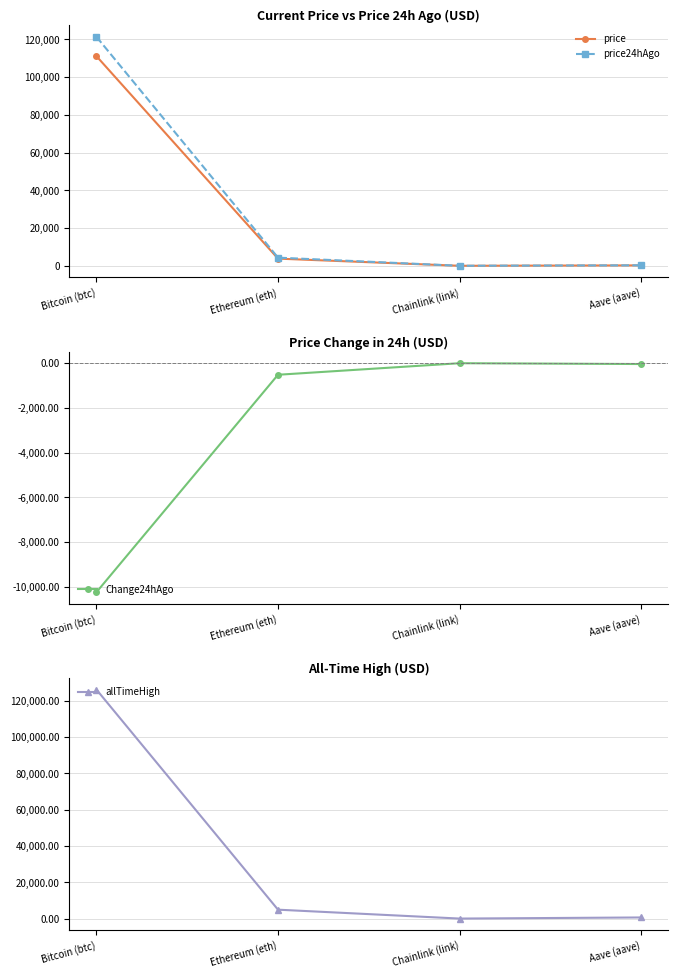

True or false: allTimeHigh and price cross at least once.

False